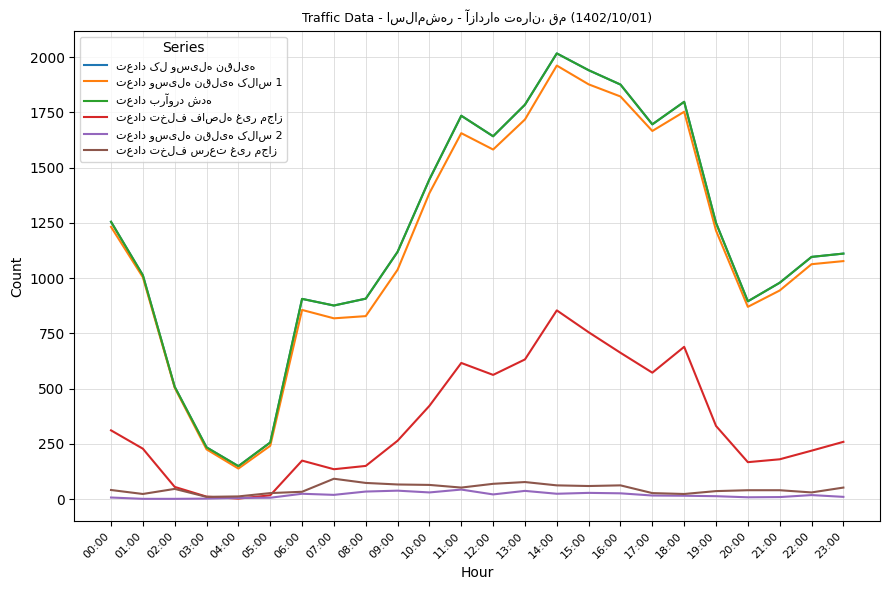

What is the spread (max minus min) of values at 18:00?

1783